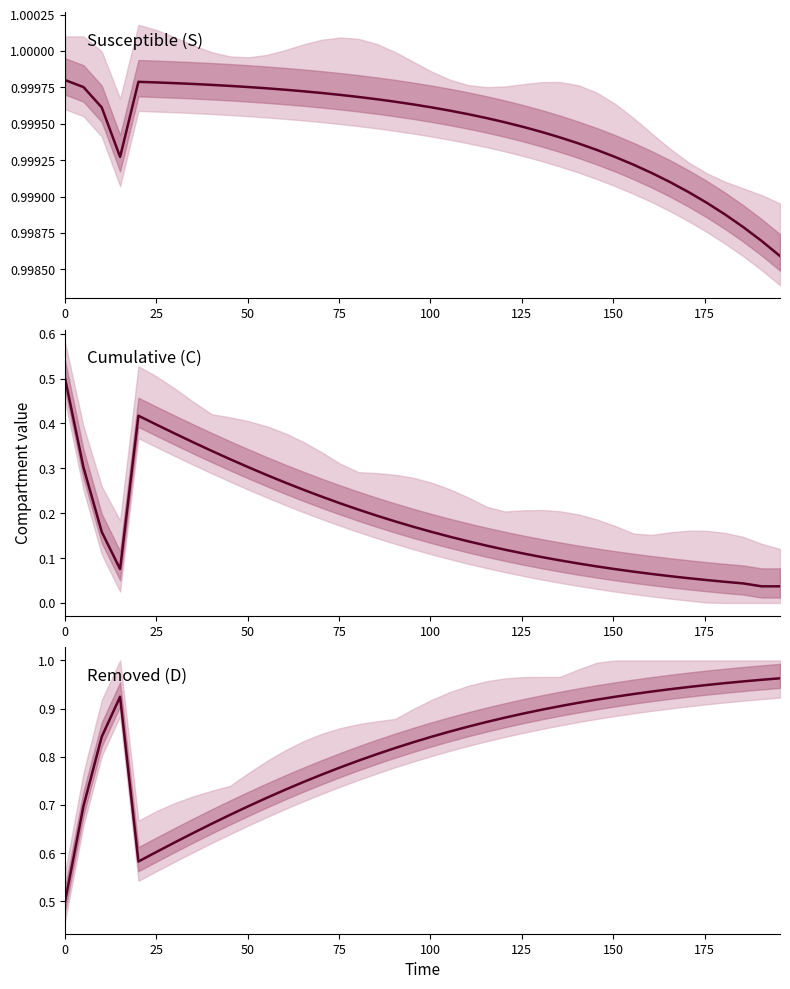

What are all the series names shown in the legend?

S, C, D